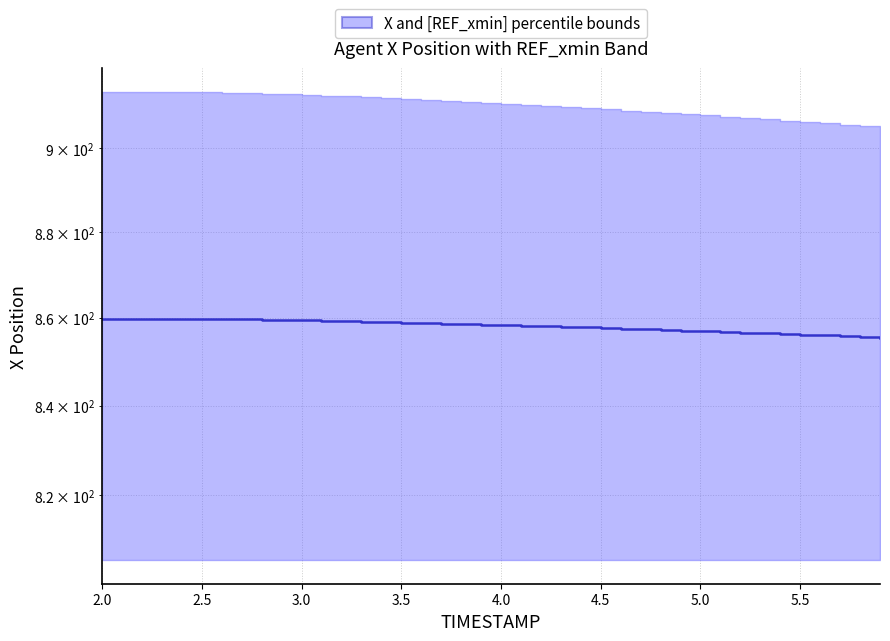

What is the difference between the maximum and second lowest values?

4.2